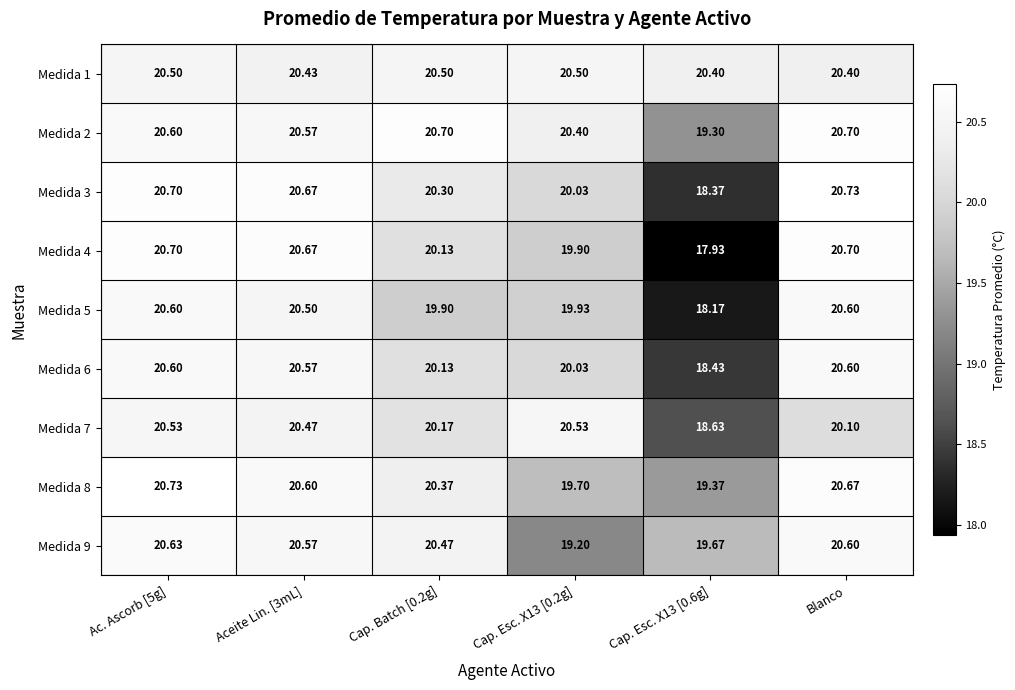

What is the total value across all series at Cap. Batch [0.2g]?

182.7